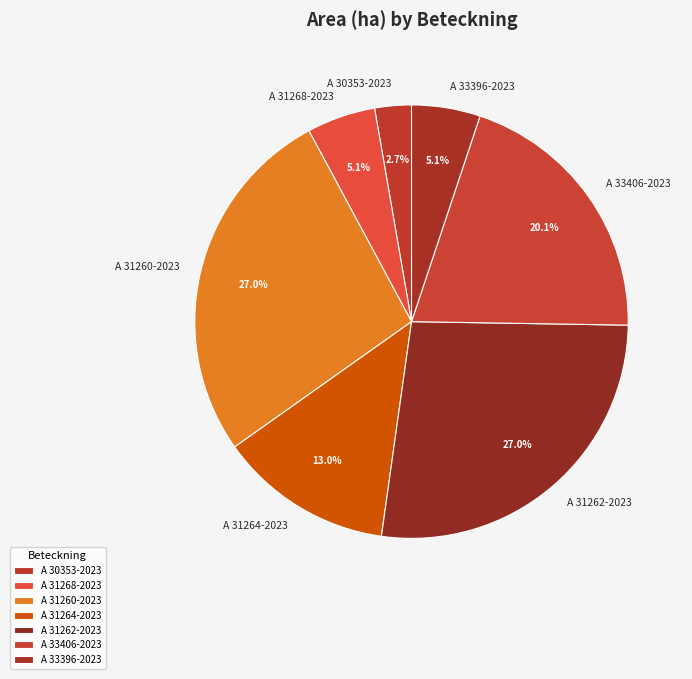

Is there any slice that represents more than half of the pie?

No